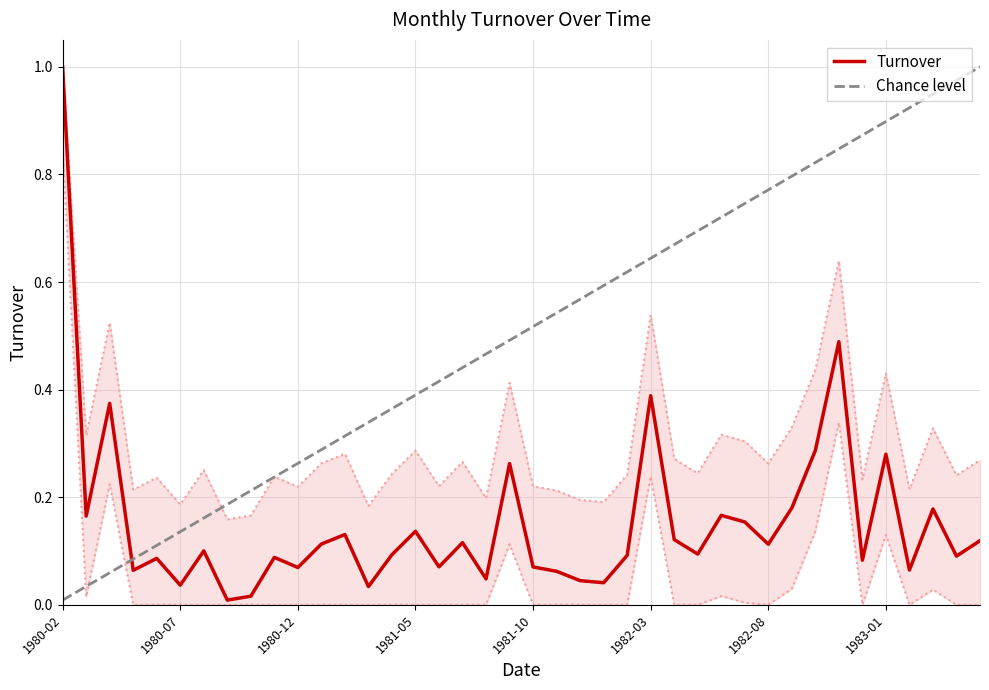

What is the label of the 20th point from the right?

1981-10